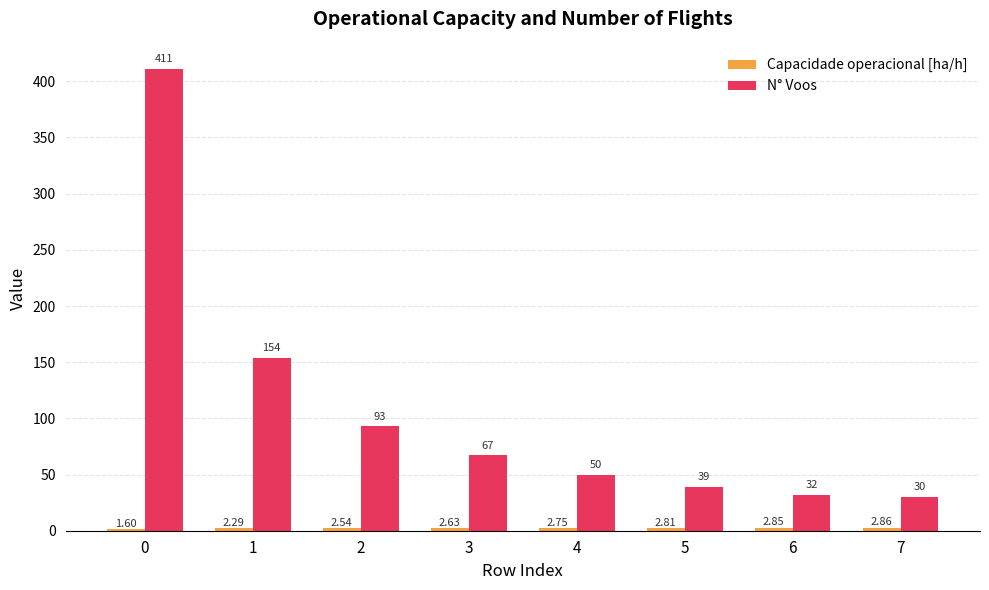

How many bars are there in each group?

2